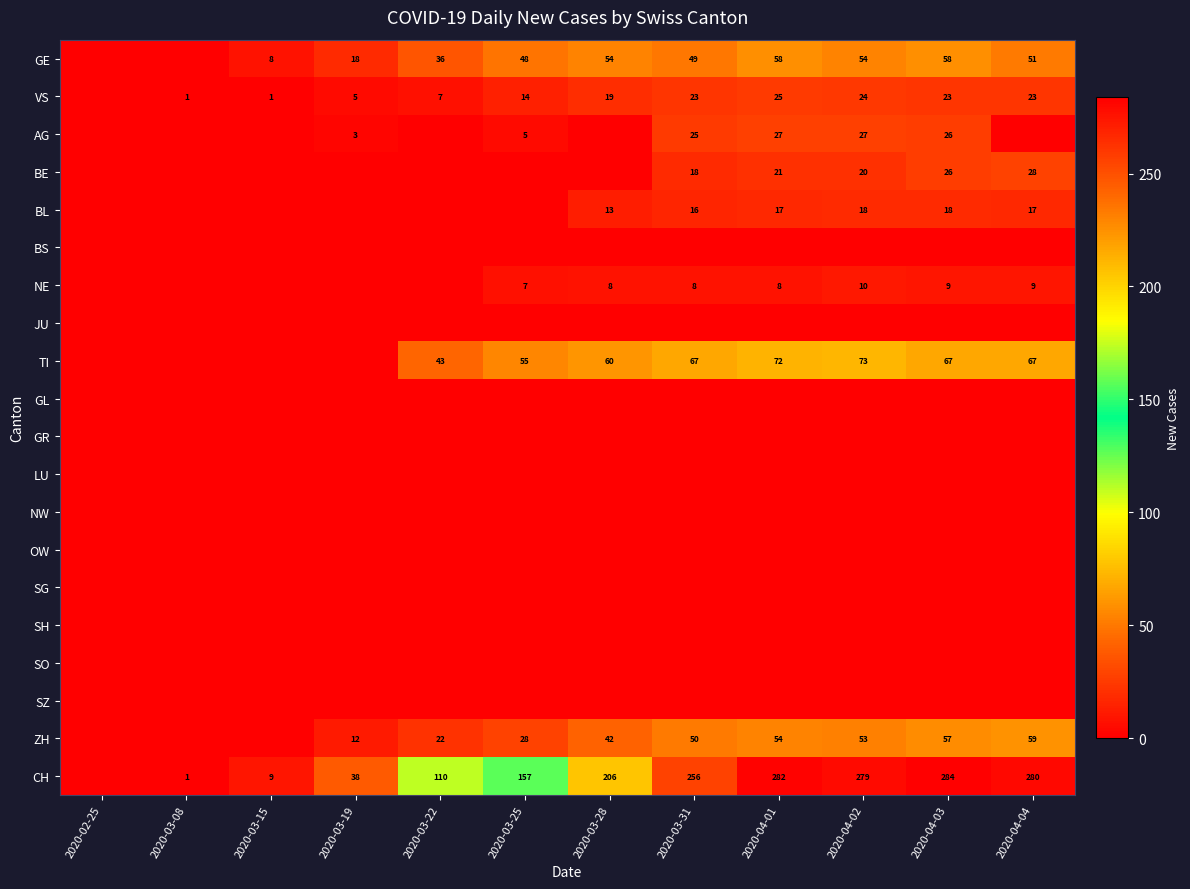

The value of AG at 2020-03-19 is 3. True or false?

True